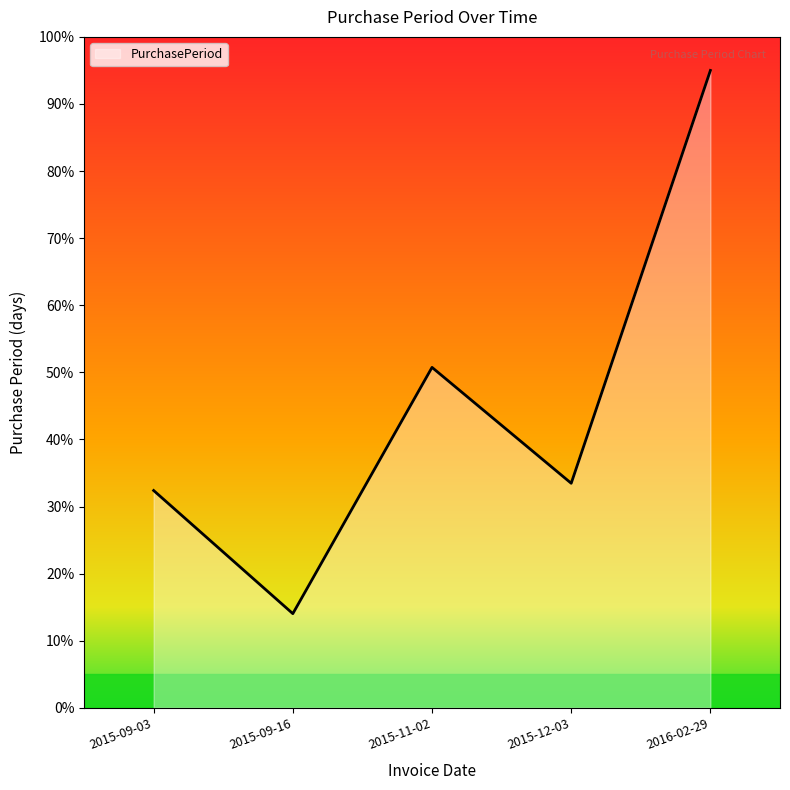

Between 2015-09-03 and 2016-02-29, which is larger?

2016-02-29